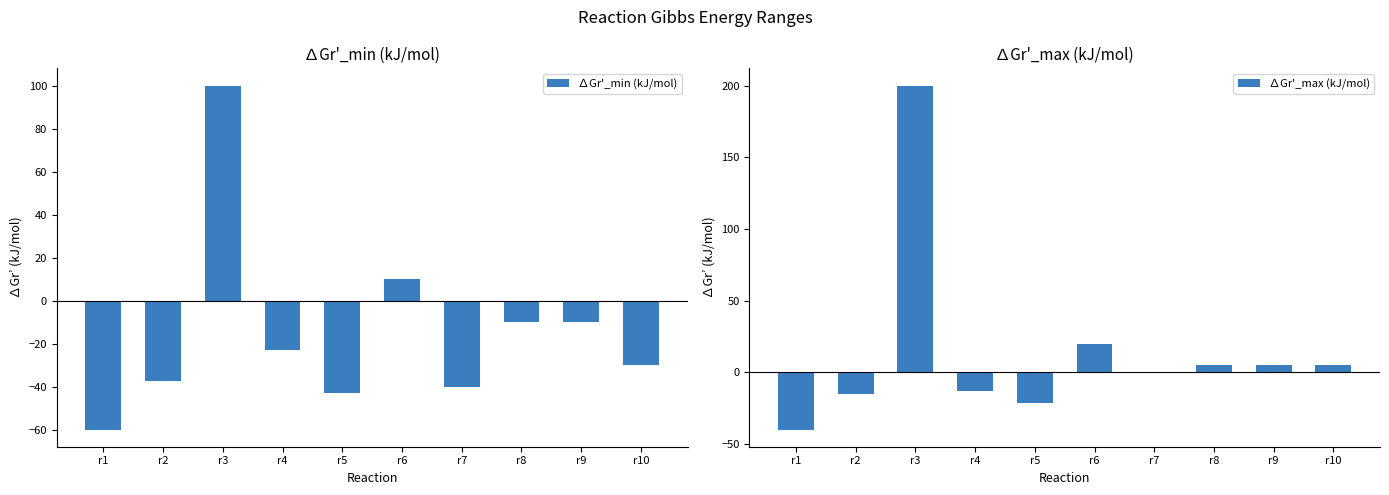

What is the difference between the maximum and minimum values in the ∆Gr'_max (kJ/mol) series?

240.0